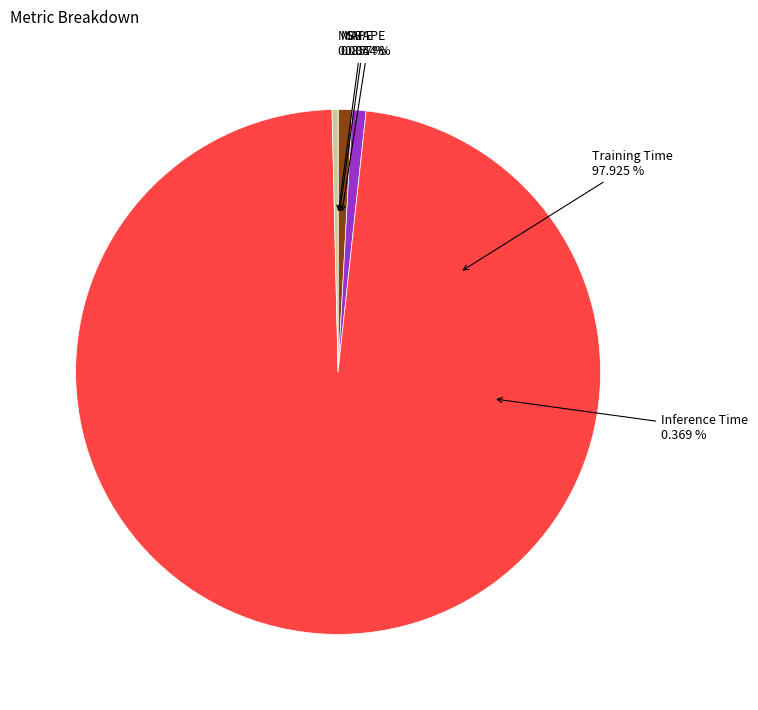

Which slice represents more than half of the pie?

Training Time